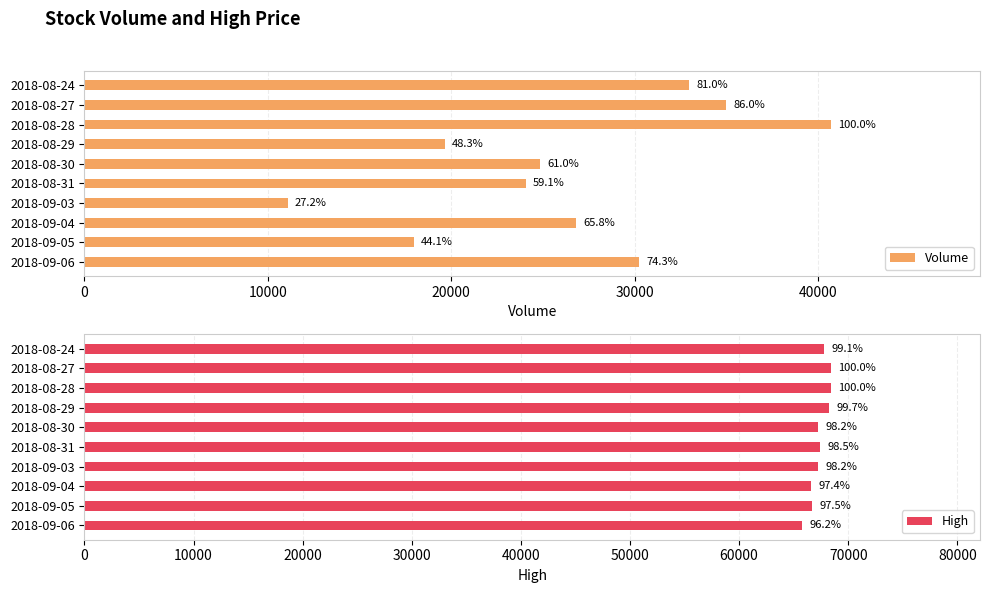

Between 2018-08-27 and 2018-08-29, which is larger?

2018-08-27